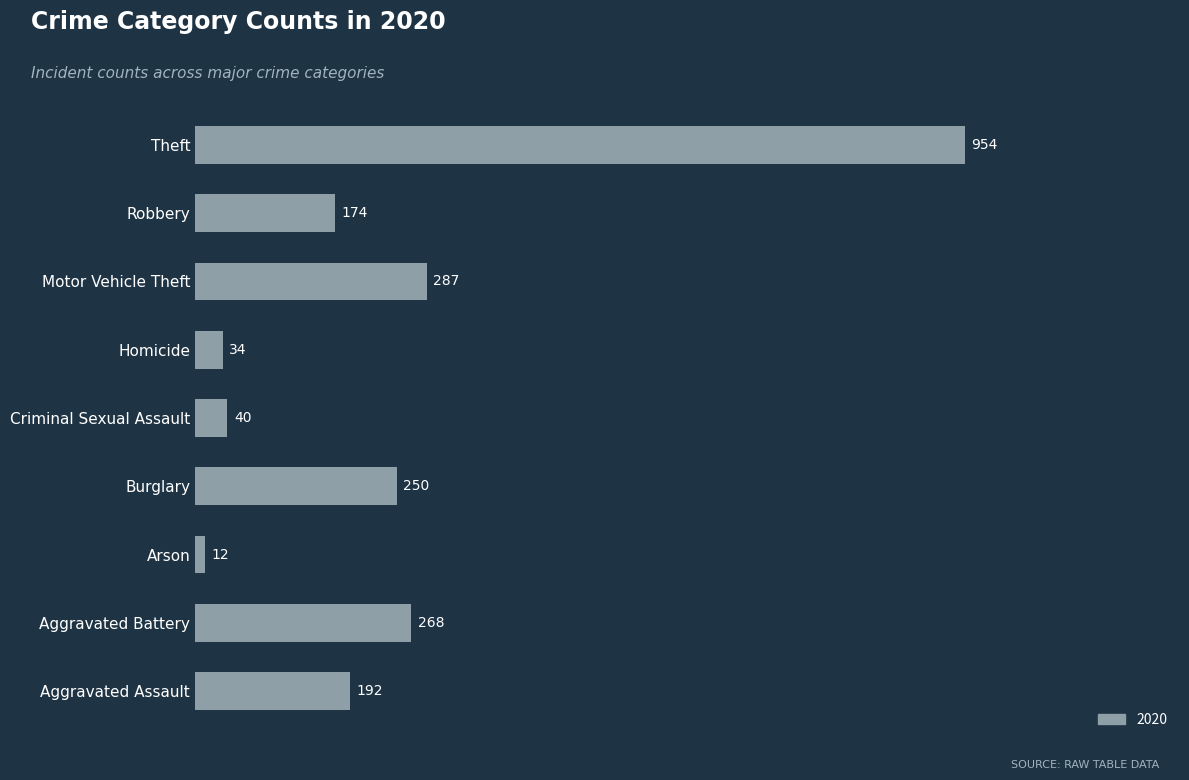

Reading bottom to top, extract all data points from this chart.

Aggravated Assault=192	Aggravated Battery=268	Arson=12	Burglary=250	Criminal Sexual Assault=40	Homicide=34	Motor Vehicle Theft=287	Robbery=174	Theft=954